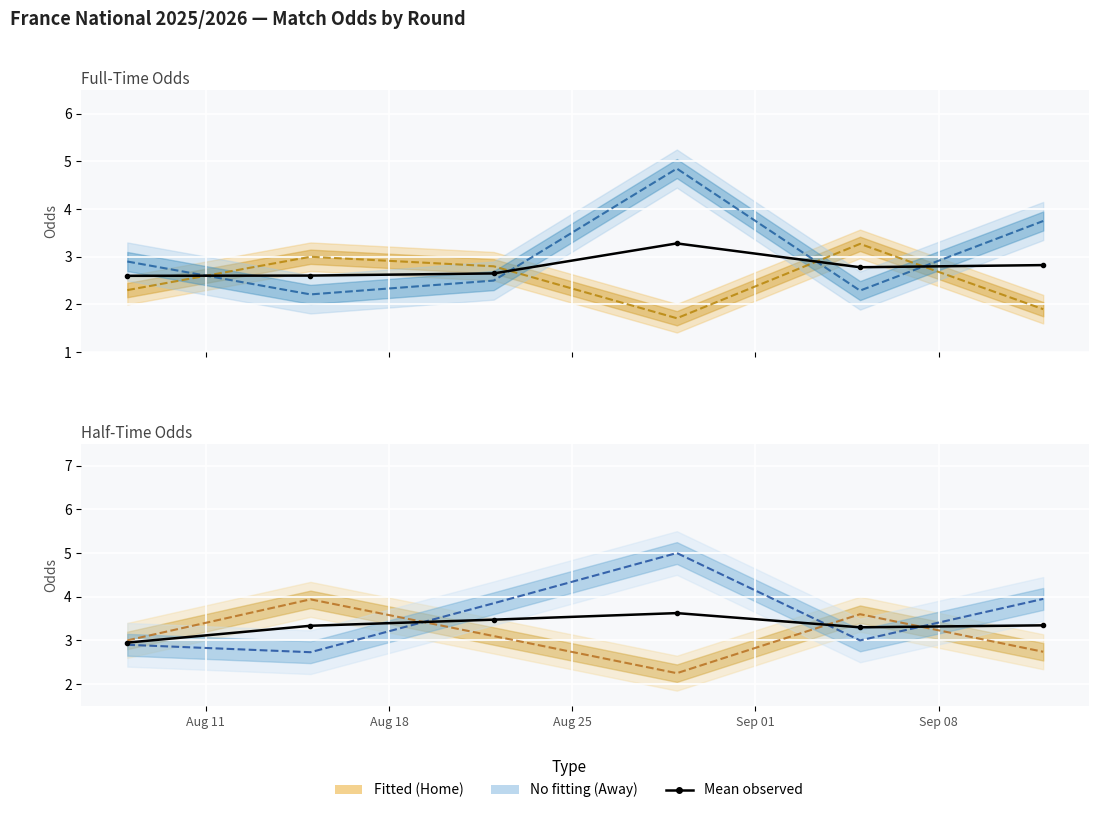

How many interior local valleys does the Odd_A_HT series have?

2